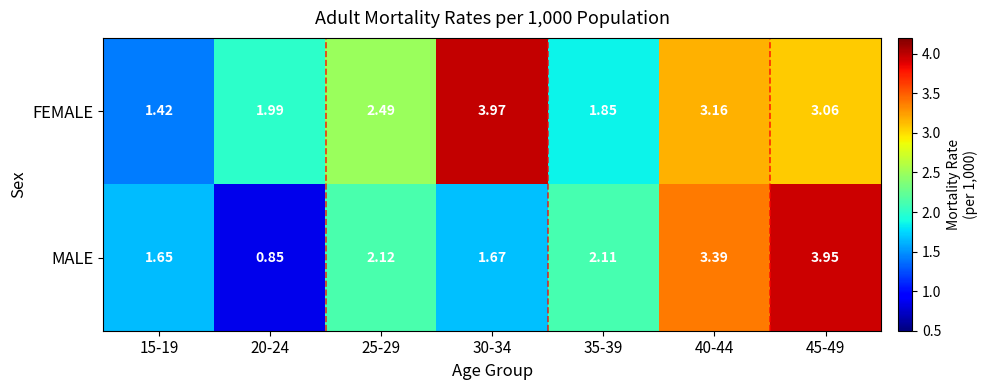

Rank the series at 20-24 from lowest to highest value.

MALE, FEMALE